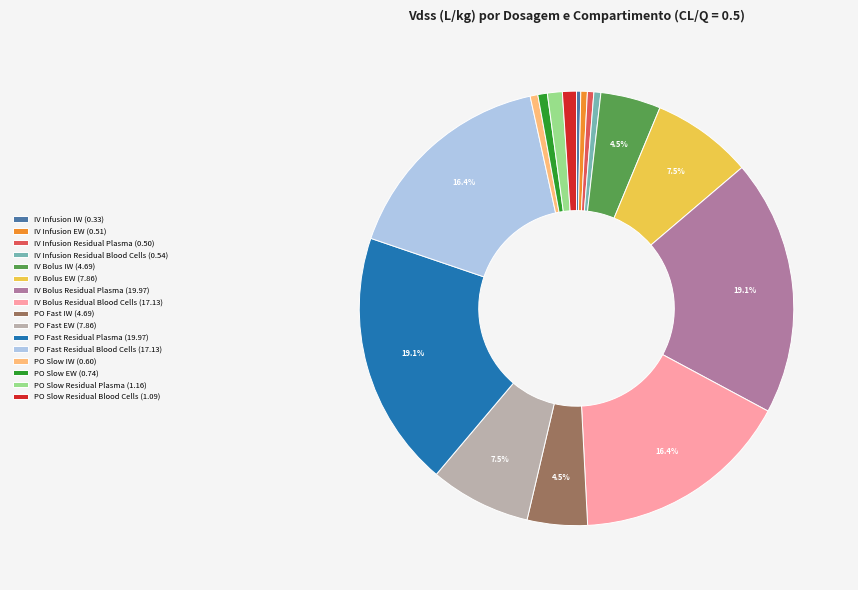

To the nearest percent, what portion does PO Slow IW represent?

1%